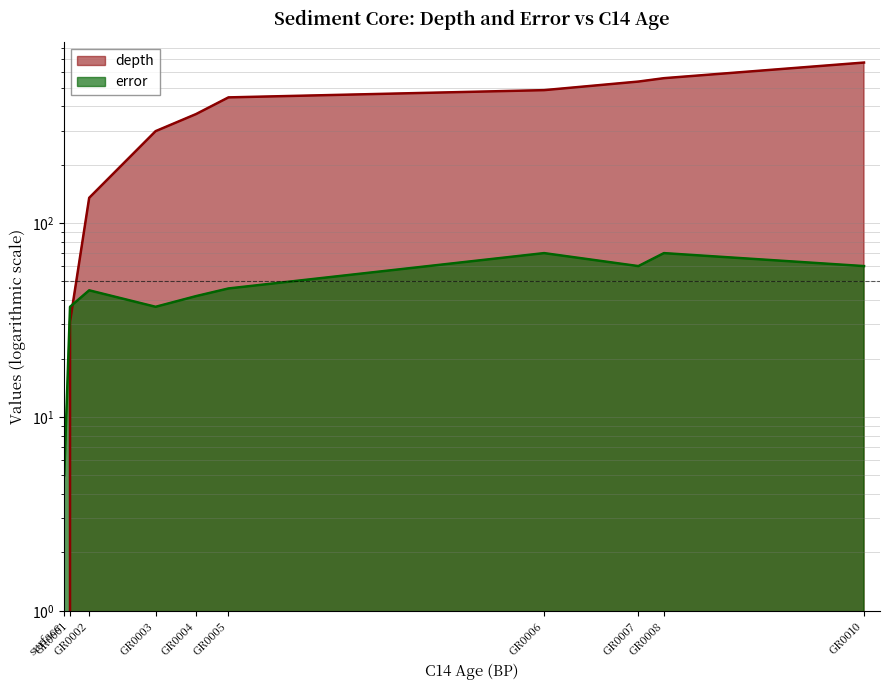

How many values in the depth series are below 445?

5